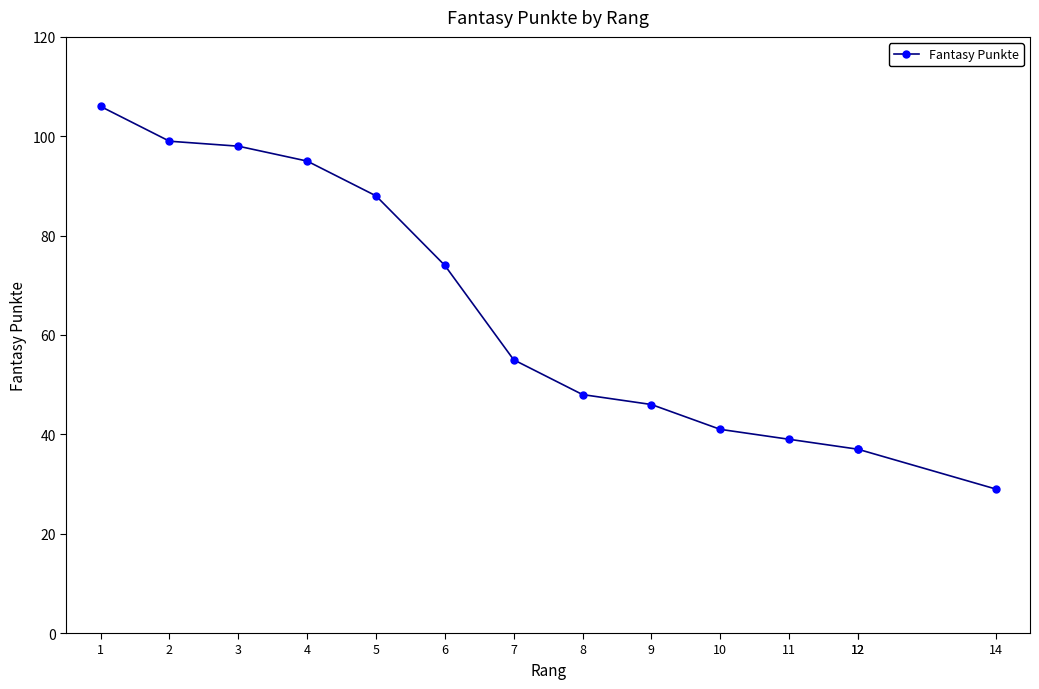

Is it true that the value at 14 is 9?

False